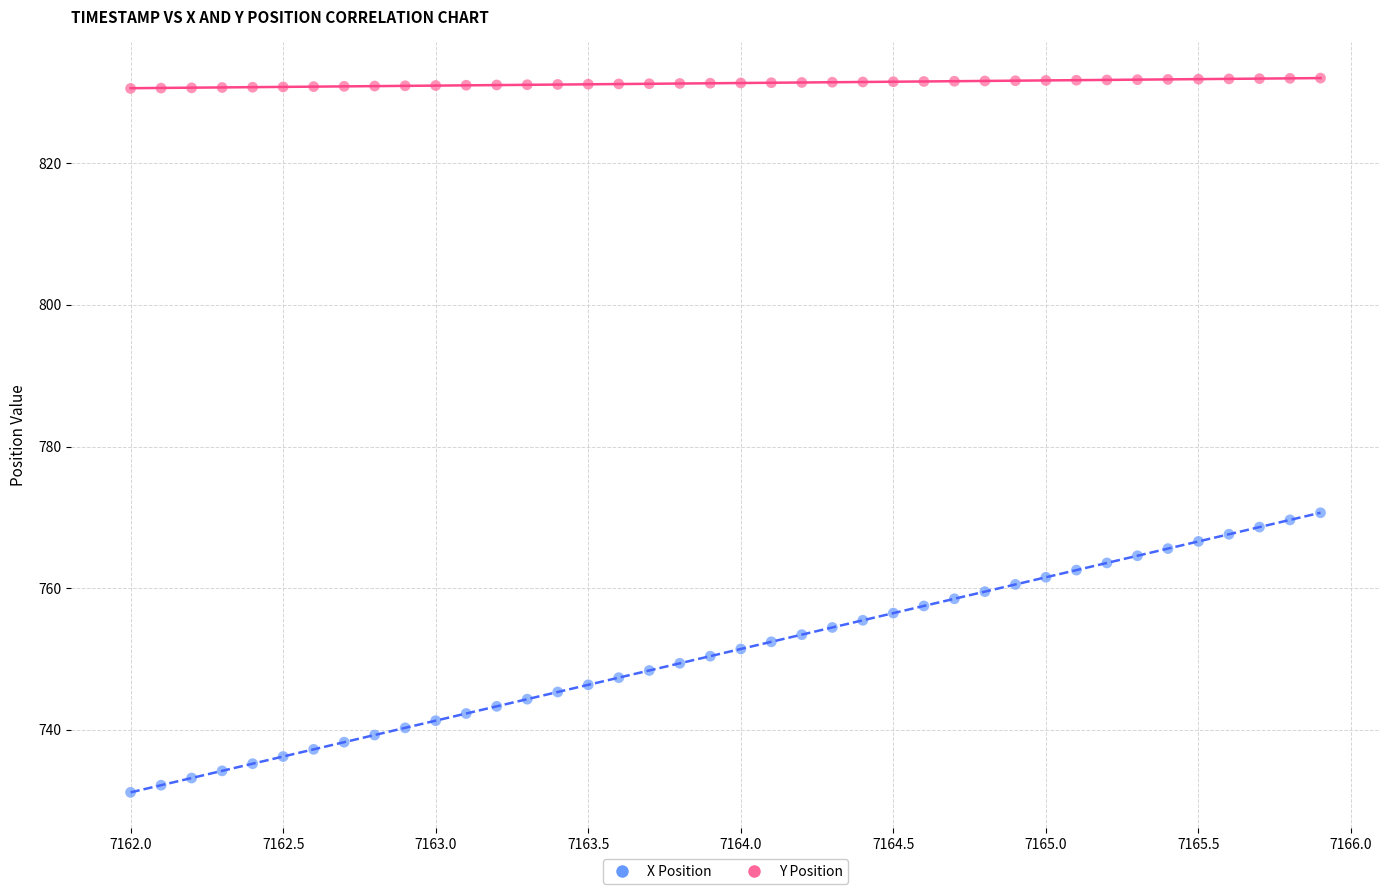

Across all data points, what is the range of X values (max minus min)?

3.9